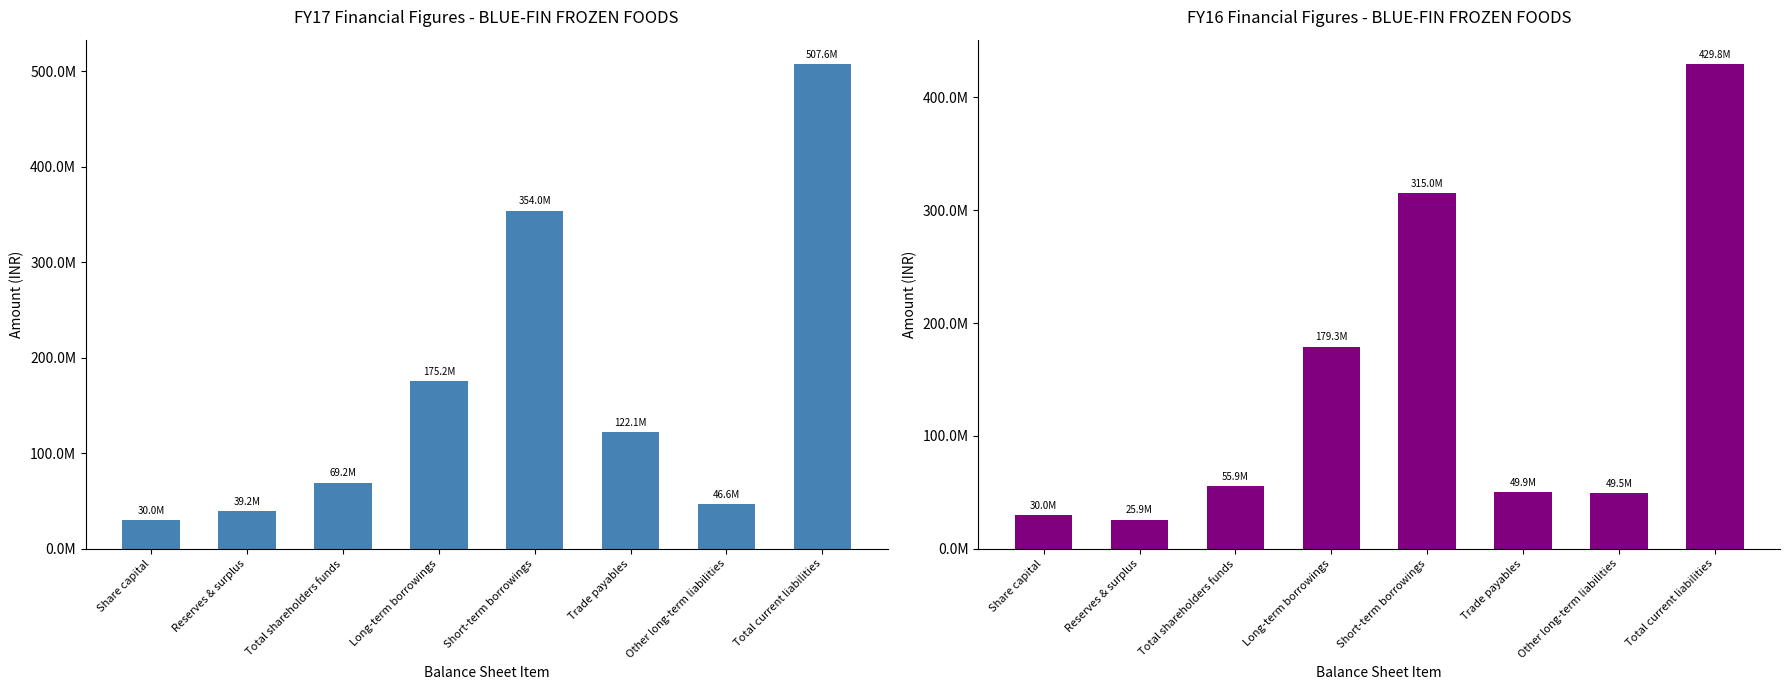

At which category does the chart reach its peak across all series?

Total current liabilities